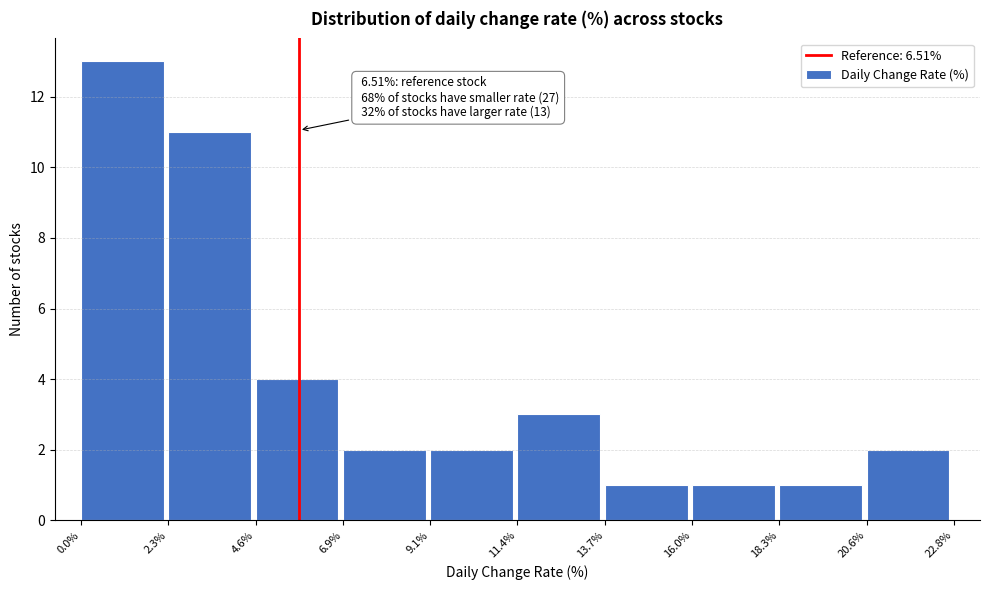

Over which range of the x-axis is the bar tallest?

0.0% to 2.3%